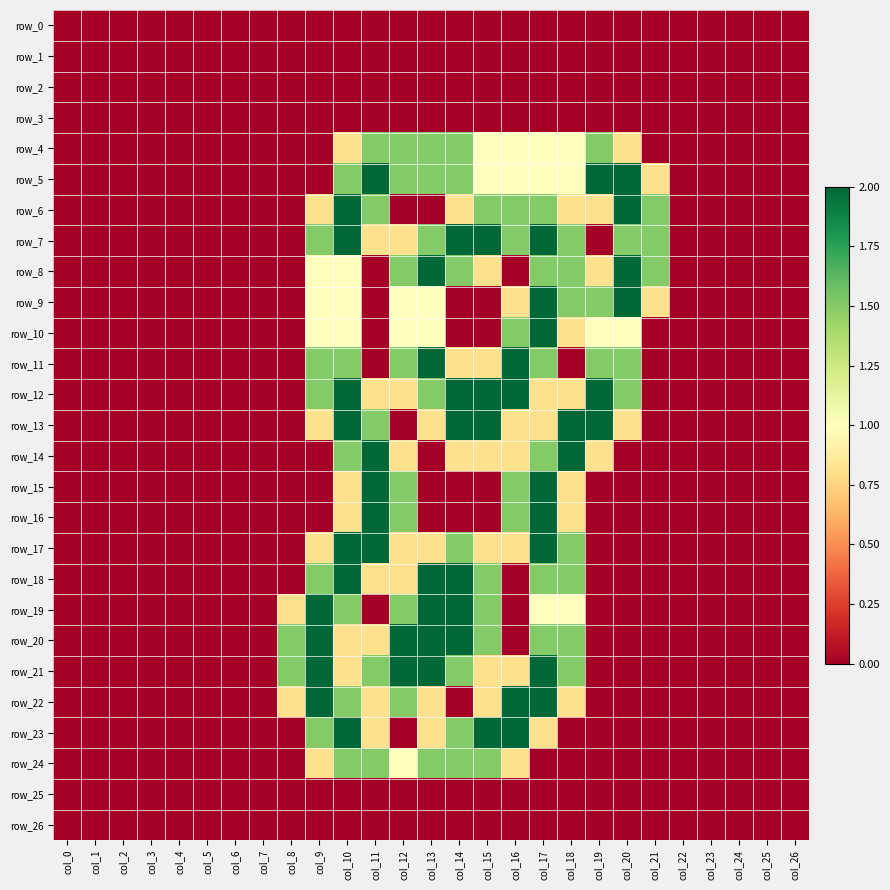

What is the average value of the row_6 series?

0.5